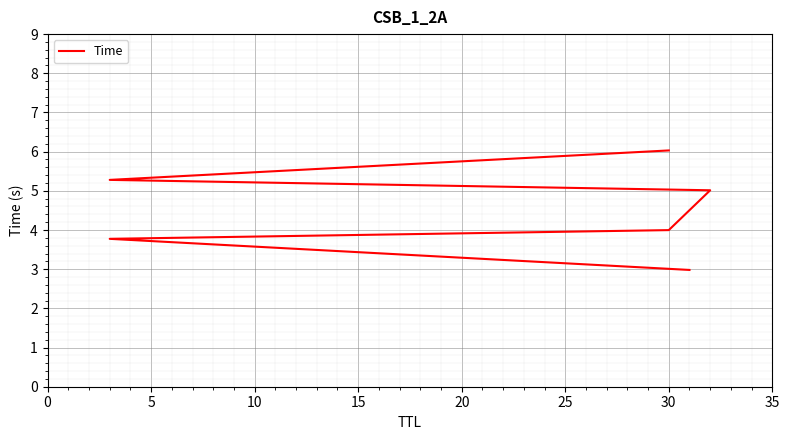

What is the ratio of the value at 10 to the value at 20?

0.8